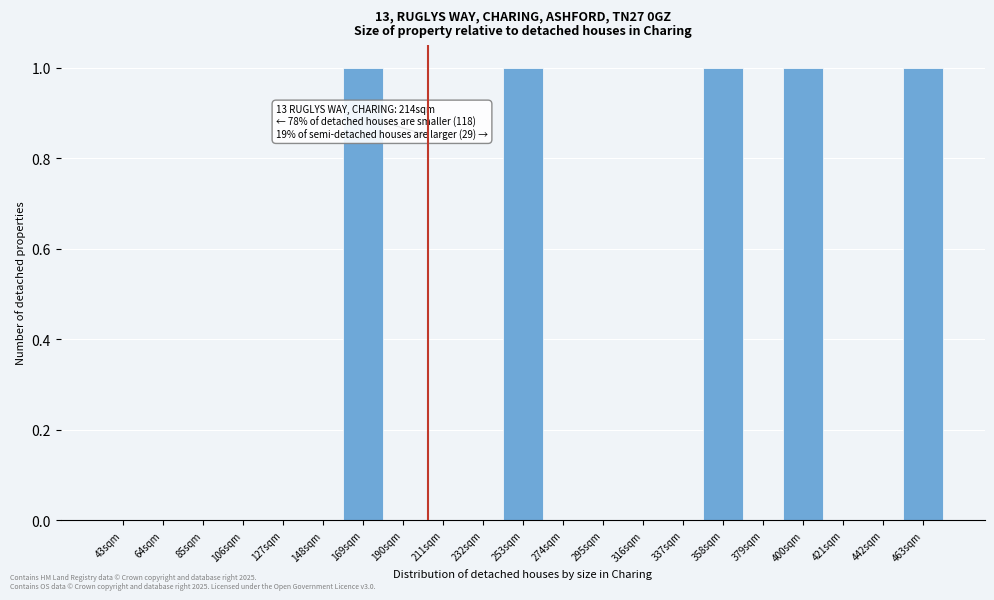

Reading left to right, extract all data points from this chart.

43sqm=0	64sqm=0	85sqm=0	106sqm=0	127sqm=0	148sqm=0	169sqm=1	190sqm=0	211sqm=0	232sqm=0	253sqm=1	274sqm=0	295sqm=0	316sqm=0	337sqm=0	358sqm=1	379sqm=0	400sqm=1	421sqm=0	442sqm=0	463sqm=1